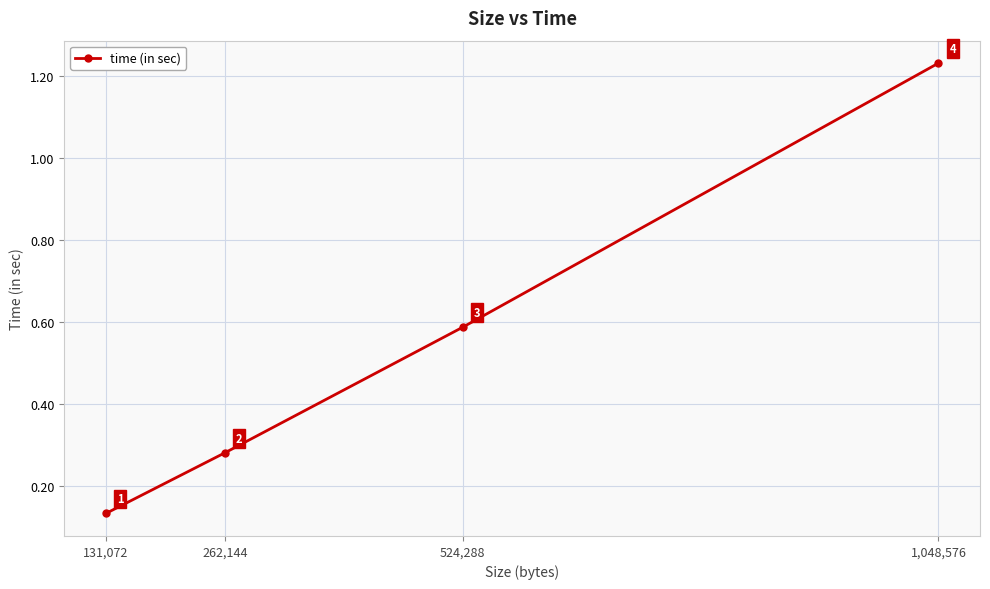

Count the values in the range 0 to 1.

3